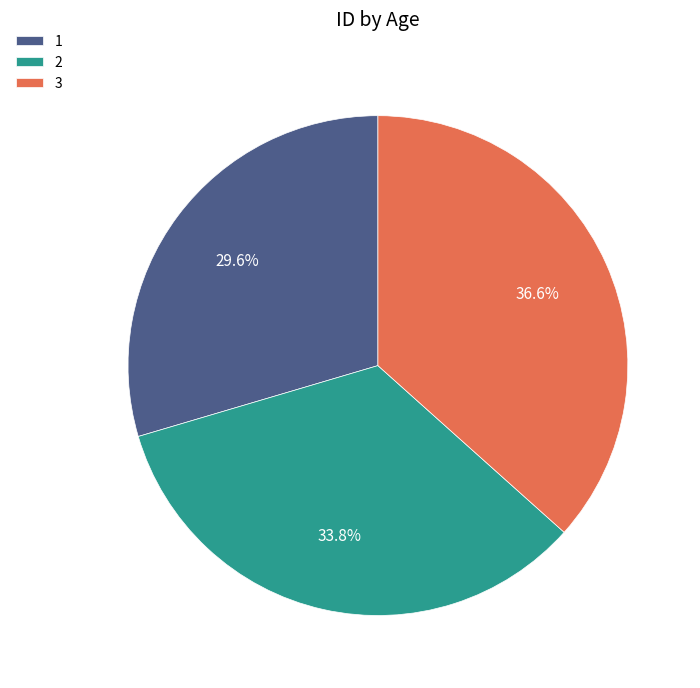

Which category has the smallest portion of the pie?

1